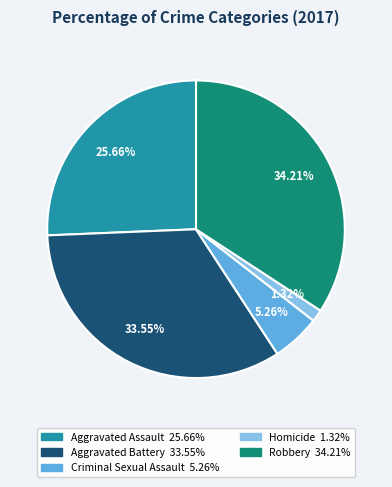

What portion of the pie excludes Homicide?

98.7%